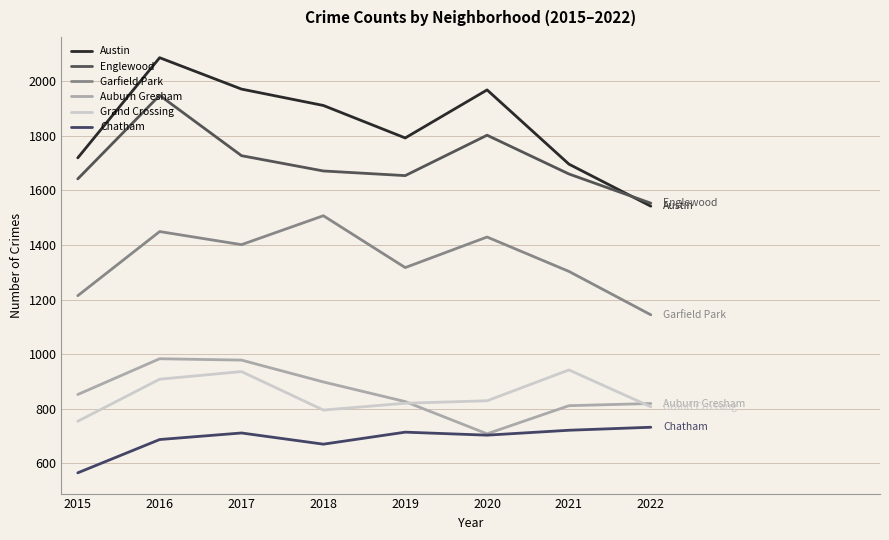

Is this an area chart (filled region under the line)?

No